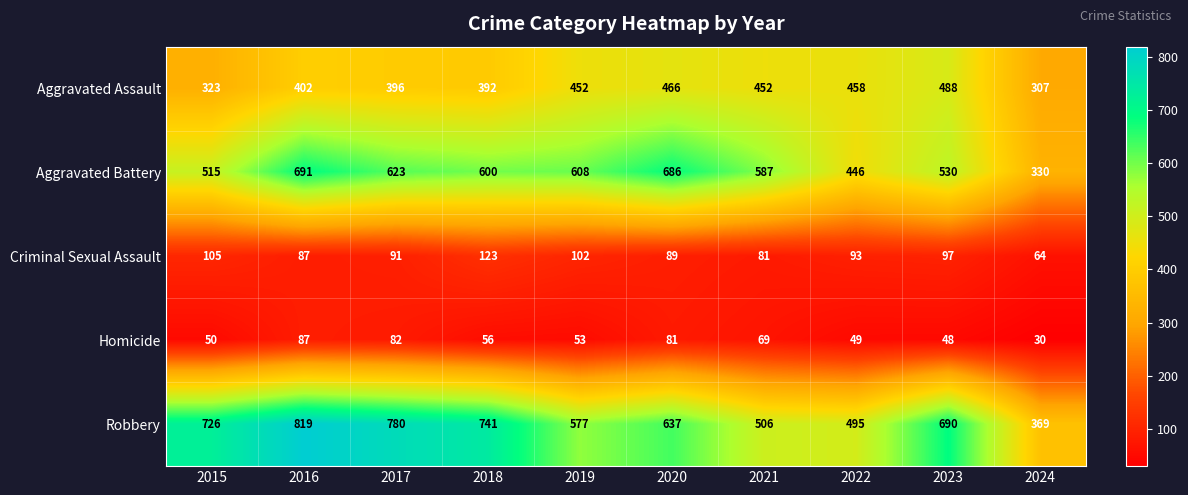

What is the greatest value displayed?

819